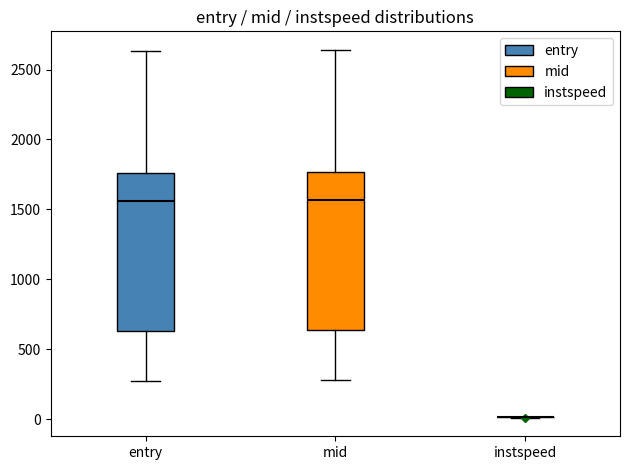

Reading left to right, read every box against the y-axis: the position of its median line, the range the box covers, and the ends of its whiskers. The values are not printed on the chart, so give them approximately, as read against the axis.

entry: median 1550, box 650 to 1750, whiskers 250 to 2650
mid: median 1550, box 650 to 1750, whiskers 300 to 2650
instspeed: box collapsed to a line at 0, whiskers 0 to 0